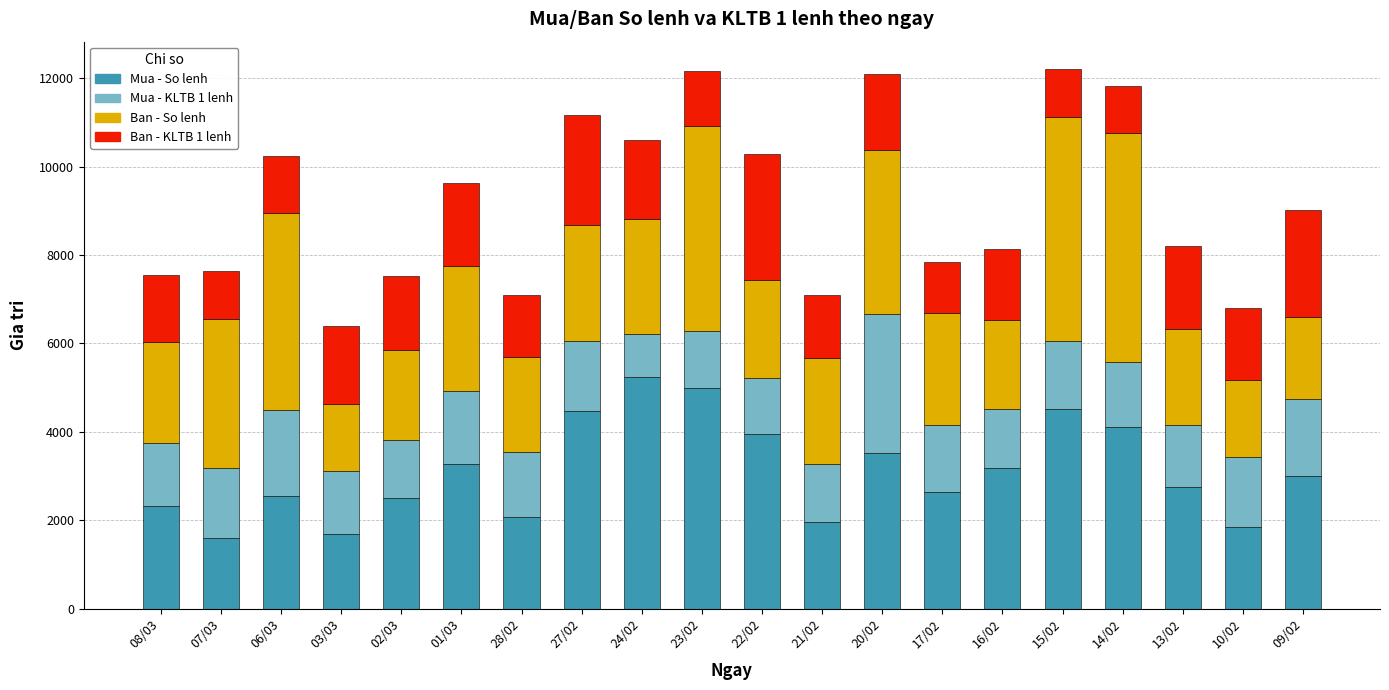

What is the total value across all series at 27/02?

11158